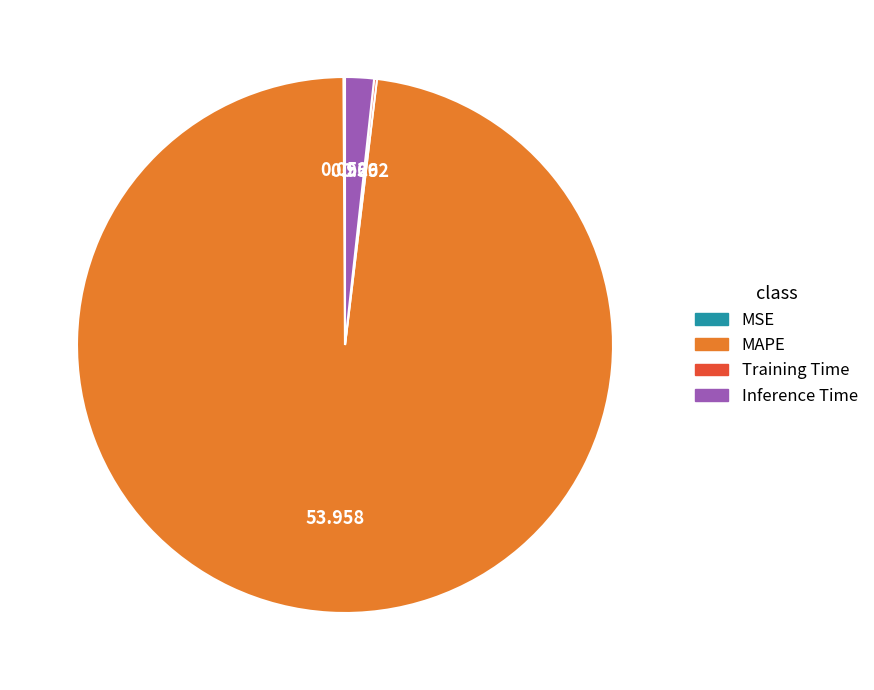

True or false: Inference Time accounts for 15% of the total.

False